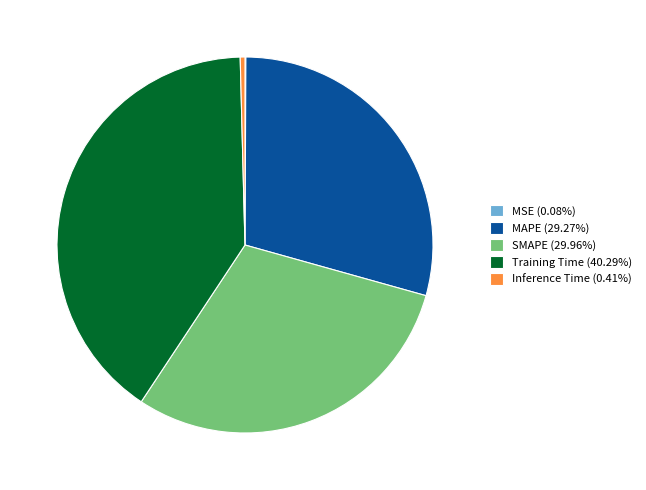

Do Training Time (40.29%) and SMAPE (29.96%) together represent more than half of the pie?

Yes